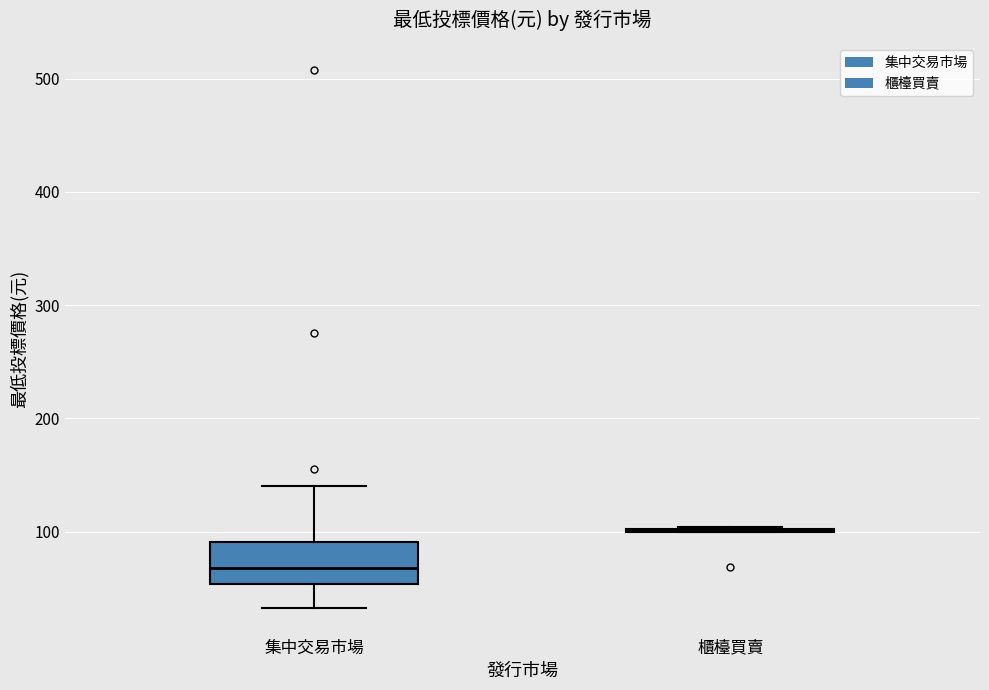

Which box is the tallest, from its lower edge to its upper edge?

集中交易市場